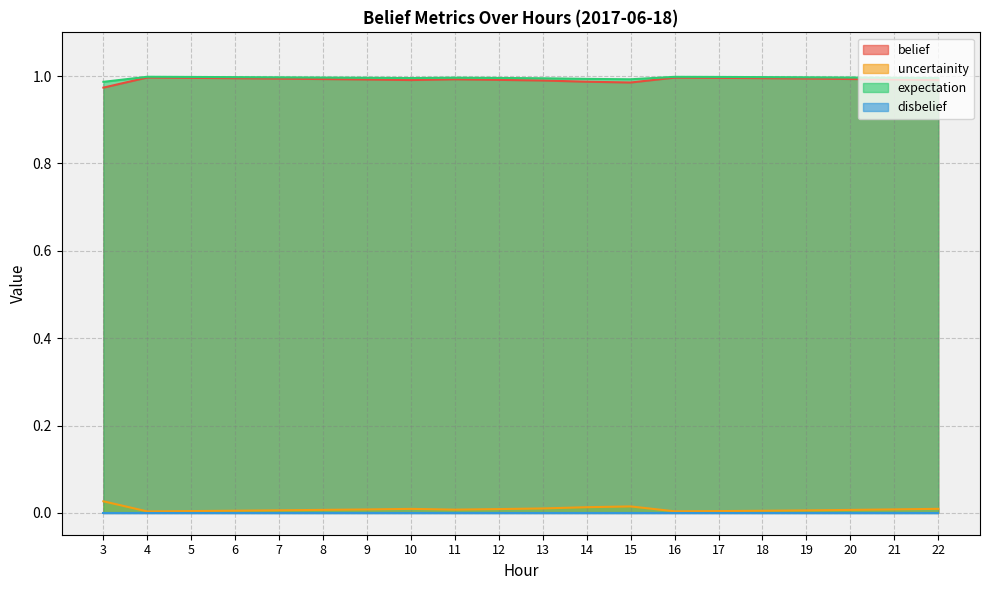

What is the value of the belief point at the 11th from the left?

1.0